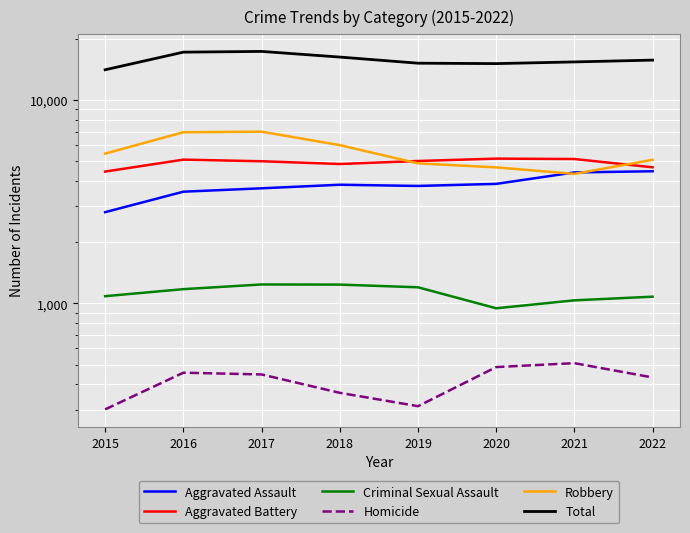

Reading right to left, transcribe all the data shown in this chart.

Aggravated Assault: 2022=4468	2021=4409	2020=3873	2019=3783	2018=3835	2017=3683	2016=3545	2015=2811
Aggravated Battery: 2022=4673	2021=5132	2020=5156	2019=5019	2018=4851	2017=5004	2016=5097	2015=4452
Criminal Sexual Assault: 2022=1079	2021=1035	2020=946	2019=1200	2018=1237	2017=1239	2016=1175	2015=1085
Homicide: 2022=432	2021=508	2020=486	2019=312	2018=363	2017=447	2016=456	2015=301
Robbery: 2022=5088	2021=4337	2020=4668	2019=4886	2018=6007	2017=6996	2016=6953	2015=5458
Total: 2022=15740	2021=15421	2020=15129	2019=15200	2018=16293	2017=17369	2016=17226	2015=14107